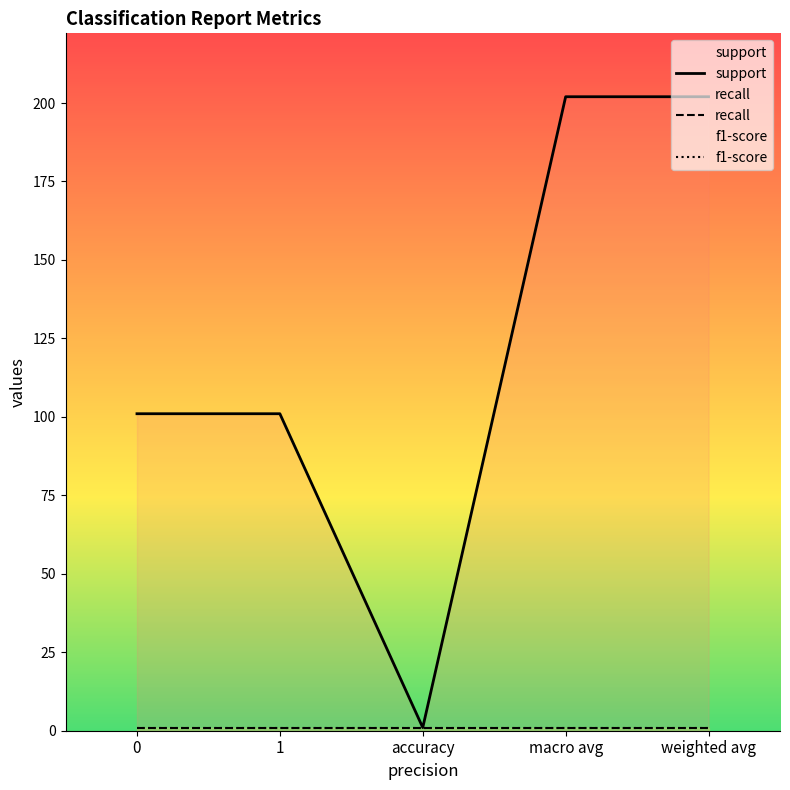

What is the lowest value of the f1-score series?

1